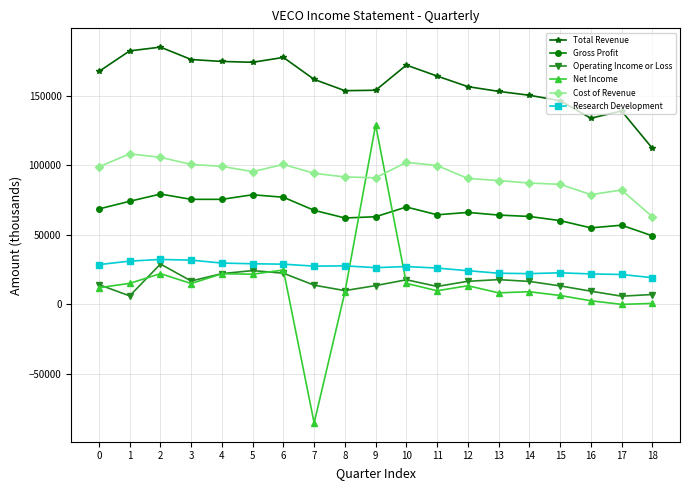

At which category is the sum across all series the highest?

9